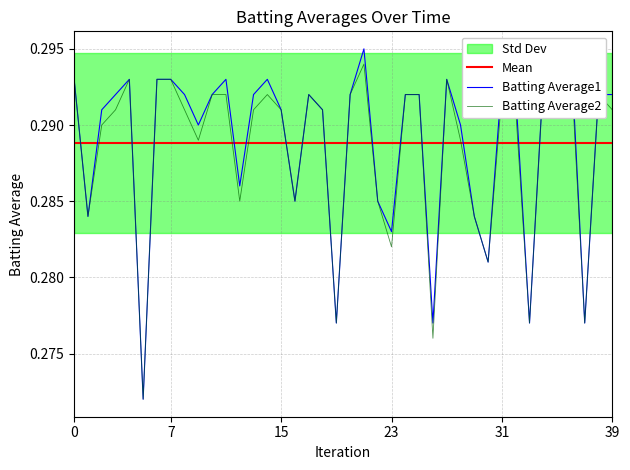

Is this an area chart (filled region under the line)?

No